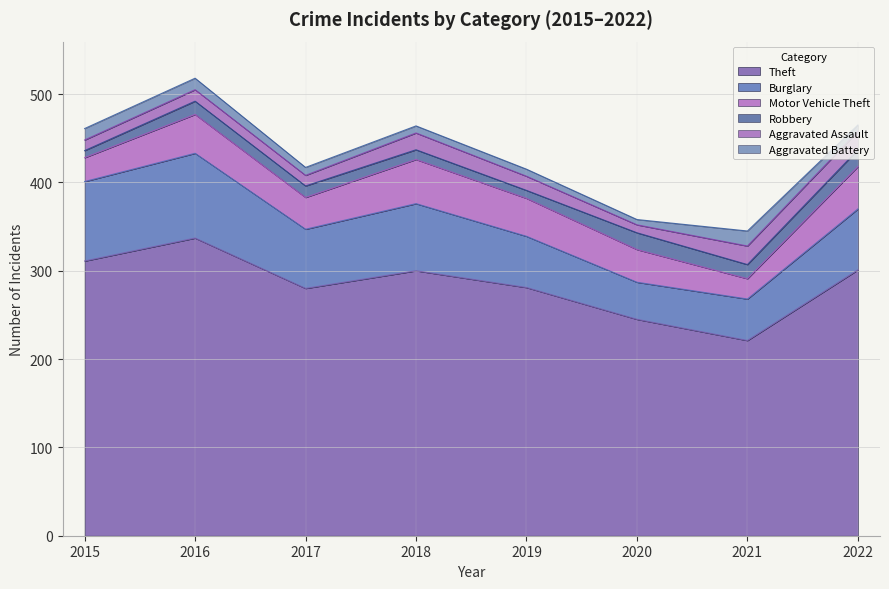

What is the difference between the maximum and second lowest values in the Aggravated Assault series?

9